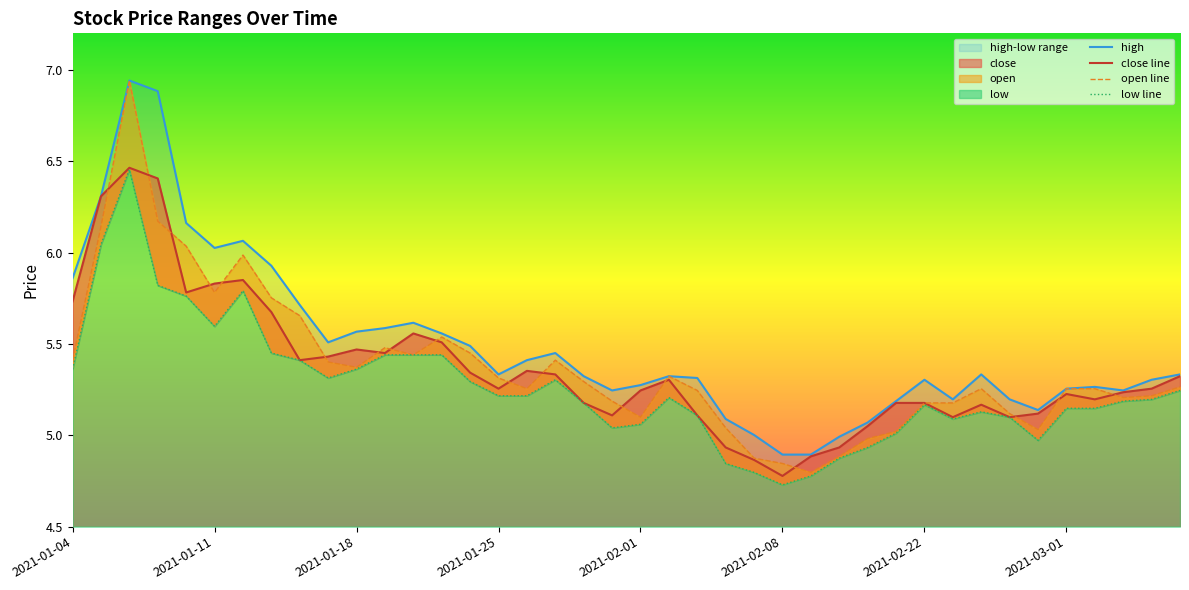

Reading left to right, list all the values displayed in this chart.

close: 5.7	6.3	6.5	6.4	5.8	5.8	5.8	5.7	5.4	5.4	5.5	5.5	5.6	5.5	5.3	5.3	5.4	5.3	5.2	5.1	5.2	5.3	5.1	4.9	4.9	4.8	4.9	4.9	5.1	5.2	5.2	5.1	5.2	5.1	5.1	5.2	5.2	5.2	5.3	5.3
high: 5.9	6.3	6.9	6.9	6.2	6.0	6.1	5.9	5.7	5.5	5.6	5.6	5.6	5.6	5.5	5.3	5.4	5.5	5.3	5.2	5.3	5.3	5.3	5.1	5.0	4.9	4.9	5.0	5.1	5.2	5.3	5.2	5.3	5.2	5.1	5.3	5.3	5.2	5.3	5.3
low: 5.4	6.0	6.5	5.8	5.8	5.6	5.8	5.5	5.4	5.3	5.4	5.4	5.4	5.4	5.3	5.2	5.2	5.3	5.2	5.0	5.1	5.2	5.1	4.8	4.8	4.7	4.8	4.9	4.9	5.0	5.2	5.1	5.1	5.1	5.0	5.1	5.1	5.2	5.2	5.2
open: 5.4	6.1	6.9	6.2	6.0	5.8	6.0	5.8	5.7	5.4	5.4	5.5	5.4	5.5	5.5	5.3	5.3	5.4	5.3	5.2	5.1	5.3	5.2	5.0	4.9	4.8	4.8	4.9	5.0	5.0	5.2	5.2	5.3	5.1	5.0	5.3	5.3	5.2	5.2	5.3